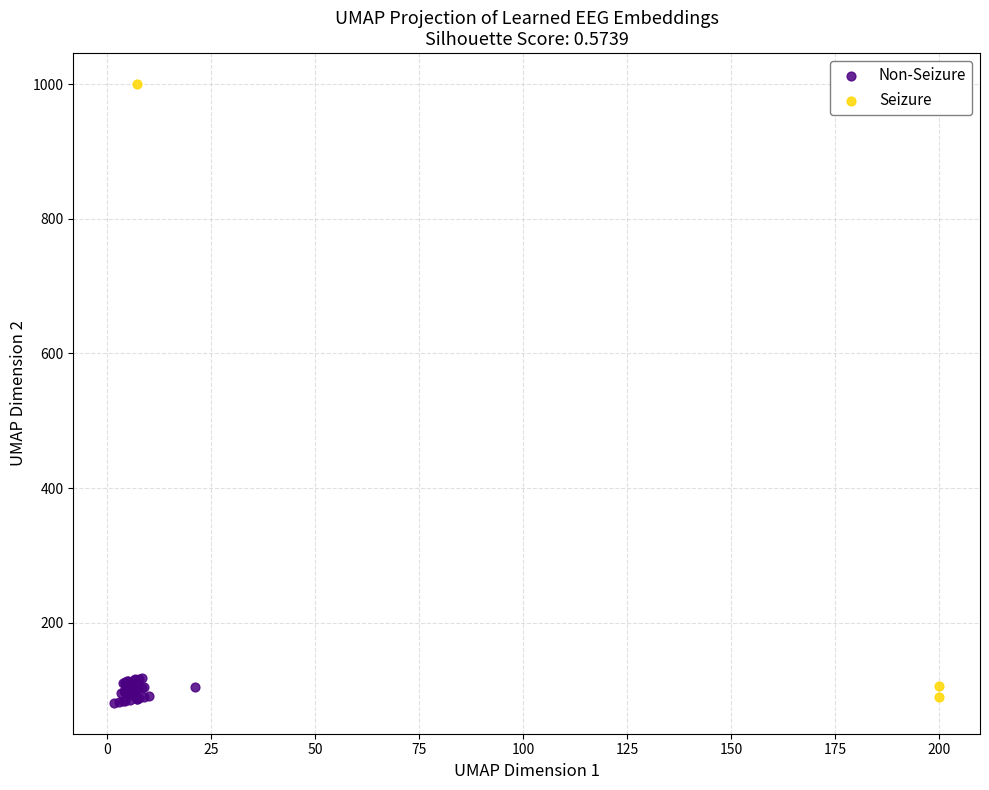

What are all the series names shown in the legend?

Non-Seizure, Seizure